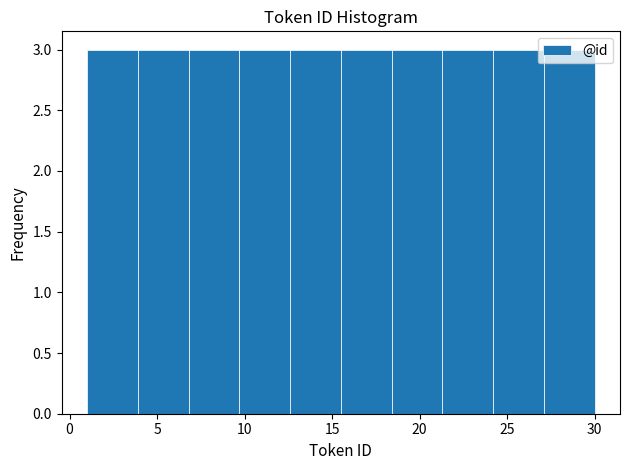

Reading left to right, transcribe this chart: for each bar, give the range it covers on the x-axis and its height. Neither the bar edges nor the heights are printed on the chart, so give them approximately, as read against the axes.

1.0 to 3.9: 3
3.9 to 6.8: 3
6.8 to 9.7: 3
9.7 to 12.6: 3
12.6 to 15.5: 3
15.5 to 18.4: 3
18.4 to 21.3: 3
21.3 to 24.2: 3
24.2 to 27.1: 3
27.1 to 30.0: 3